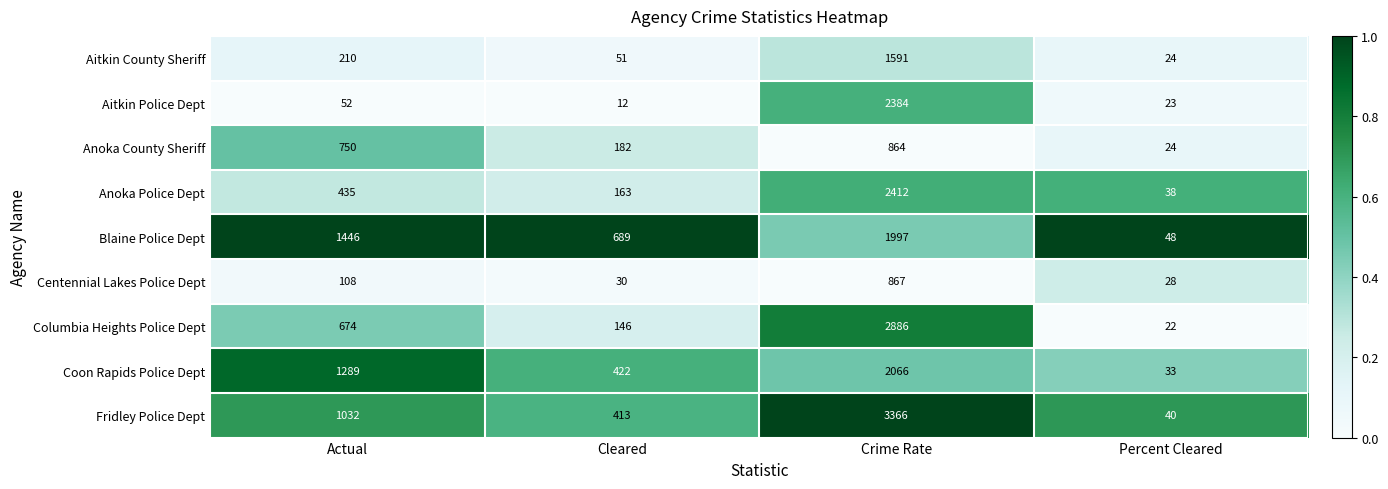

How many series are shown in this chart?

9